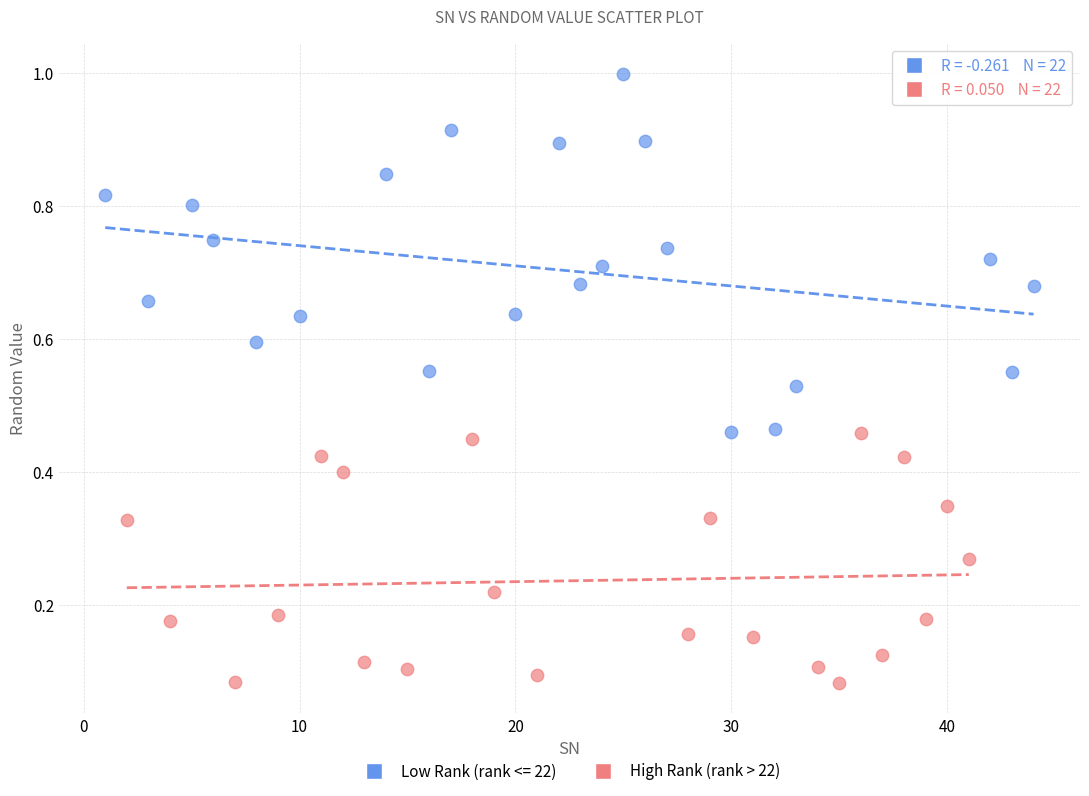

Which series reaches the minimum Y coordinate?

High Rank (rank > 22)